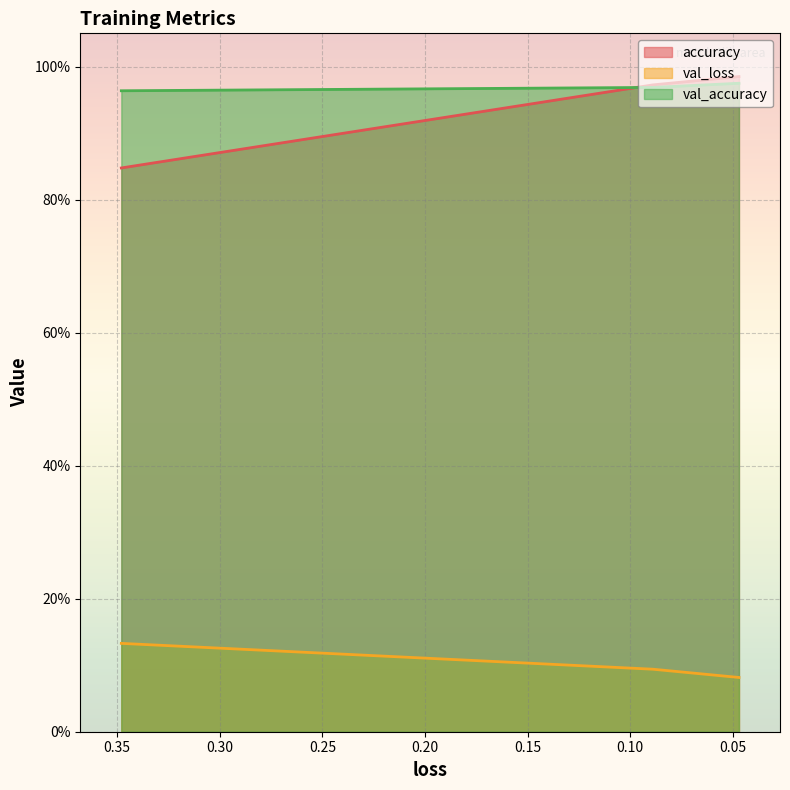

Is the value of val_accuracy at 0.08900000900030136 greater than the value of val_loss at 0.3480042517185211?

Yes